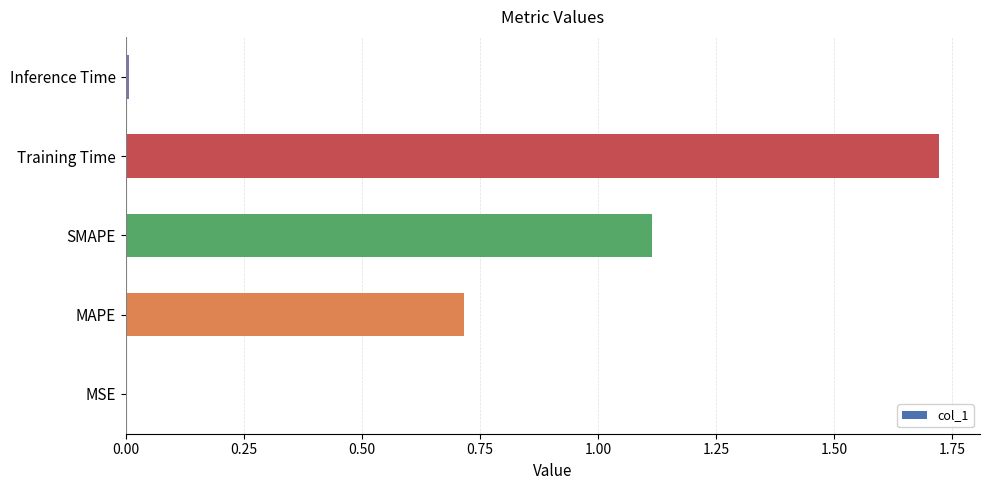

The value at MAPE is 0.4. True or false?

False